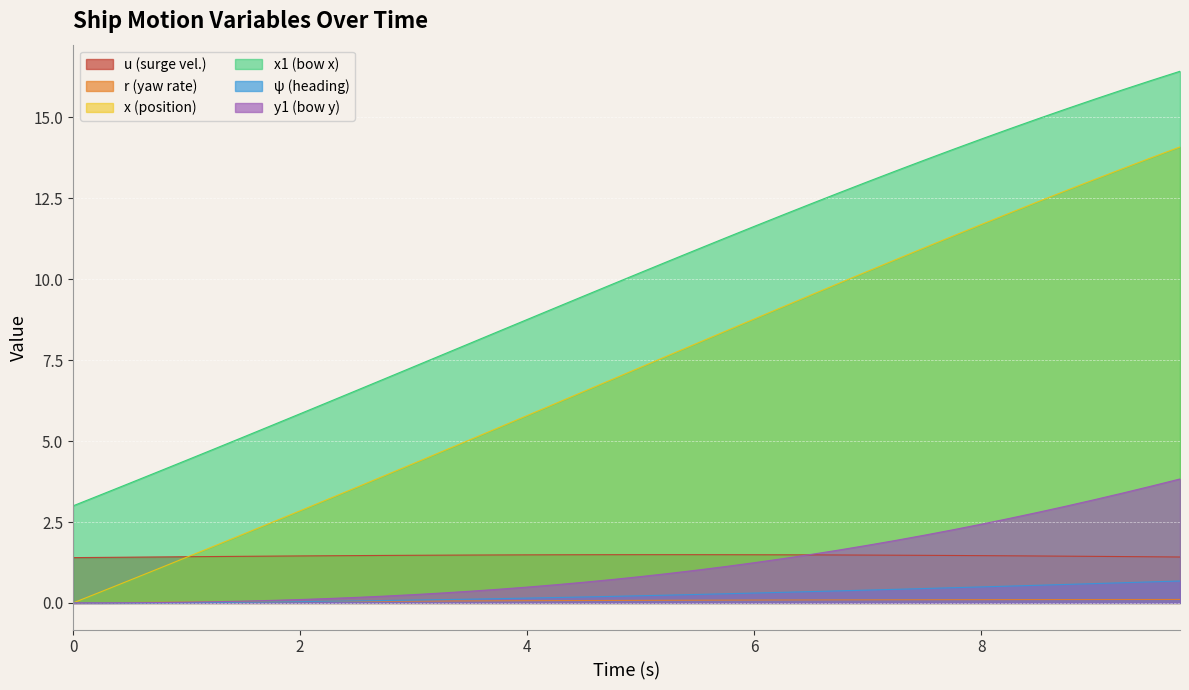

How many values in y1 are above zero?

38